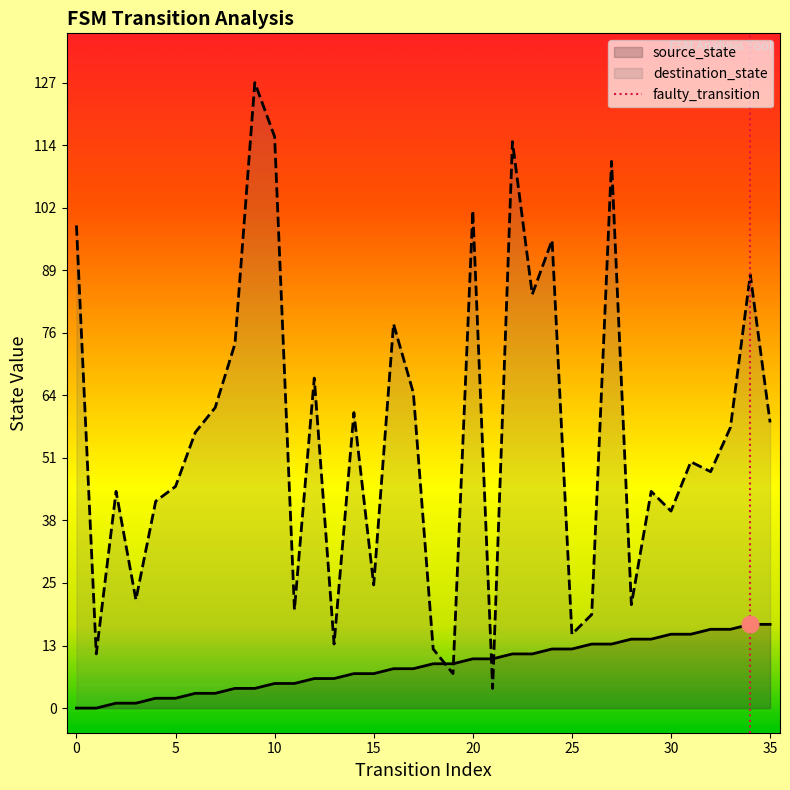

What is the maximum value for destination_state?

127